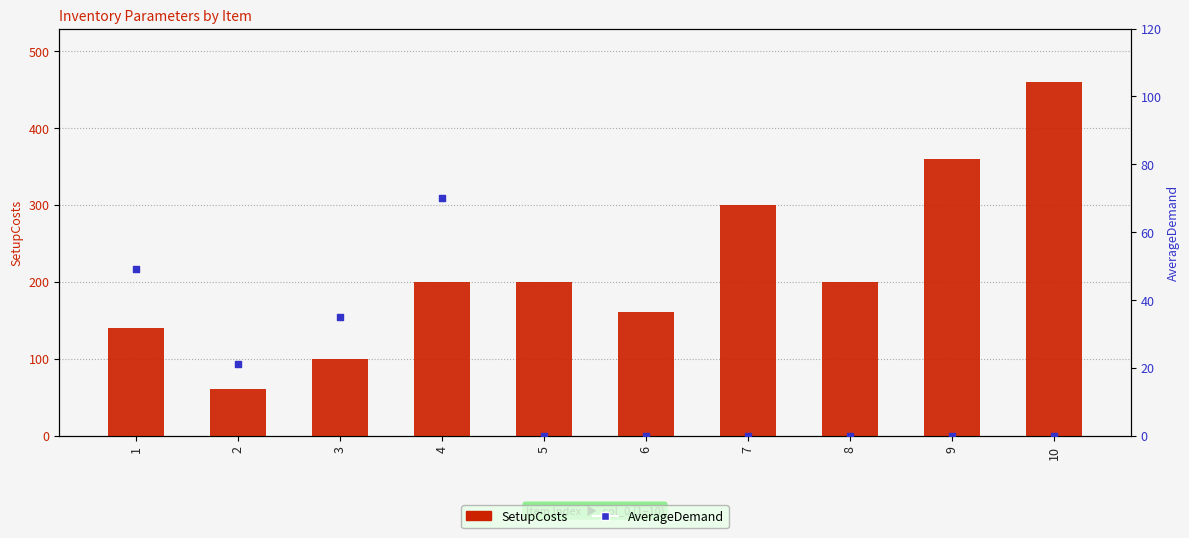

At how many categories does at least one series exceed 232?

3